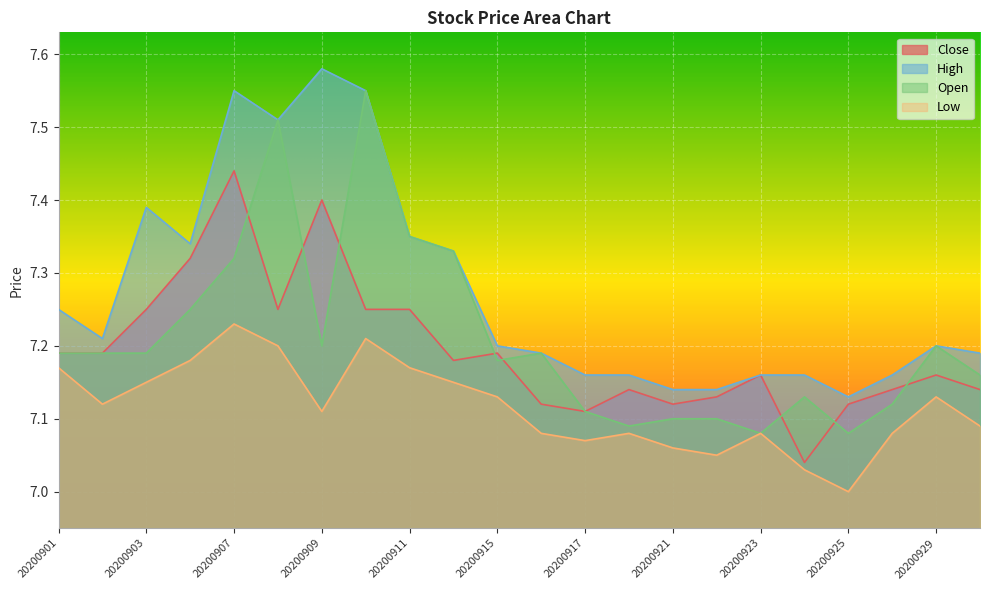

How many interior local valleys does the Open series have?

5